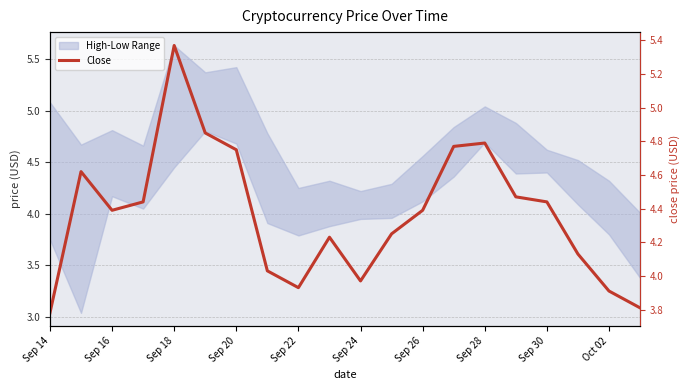

Where is the first local maximum?

Sep 16